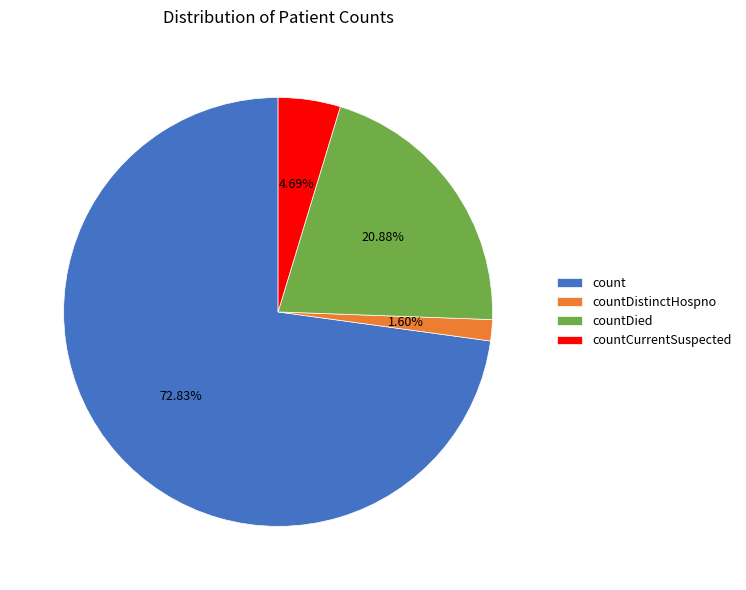

Count the number of slices in the pie.

4